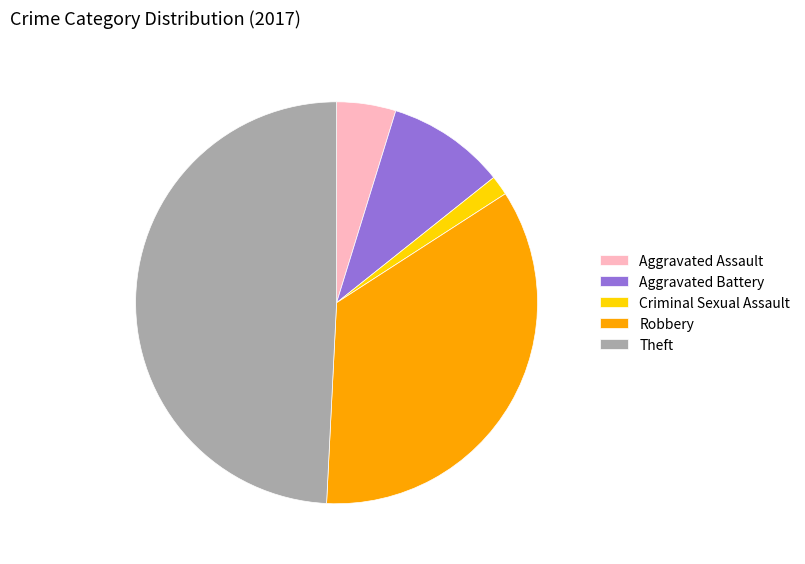

Rank the categories by value from highest to lowest.

Theft, Robbery, Aggravated Battery, Aggravated Assault, Criminal Sexual Assault